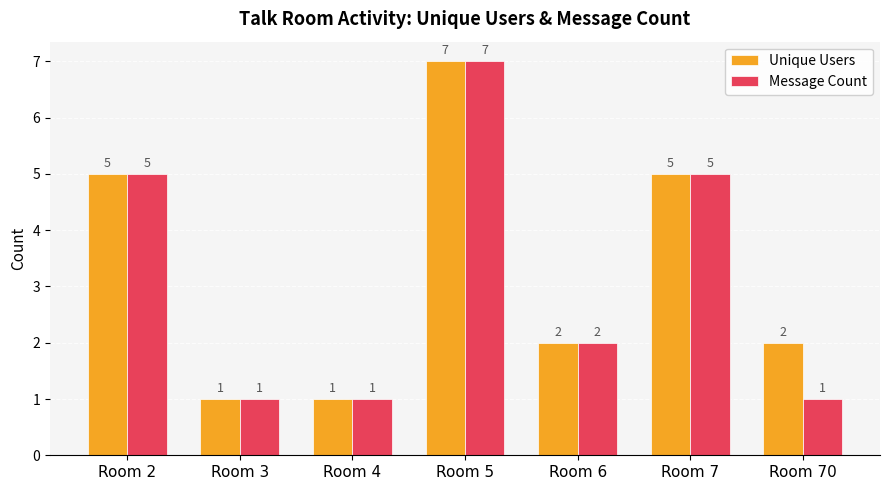

Which category has the highest value in the Message Count series?

Room 5